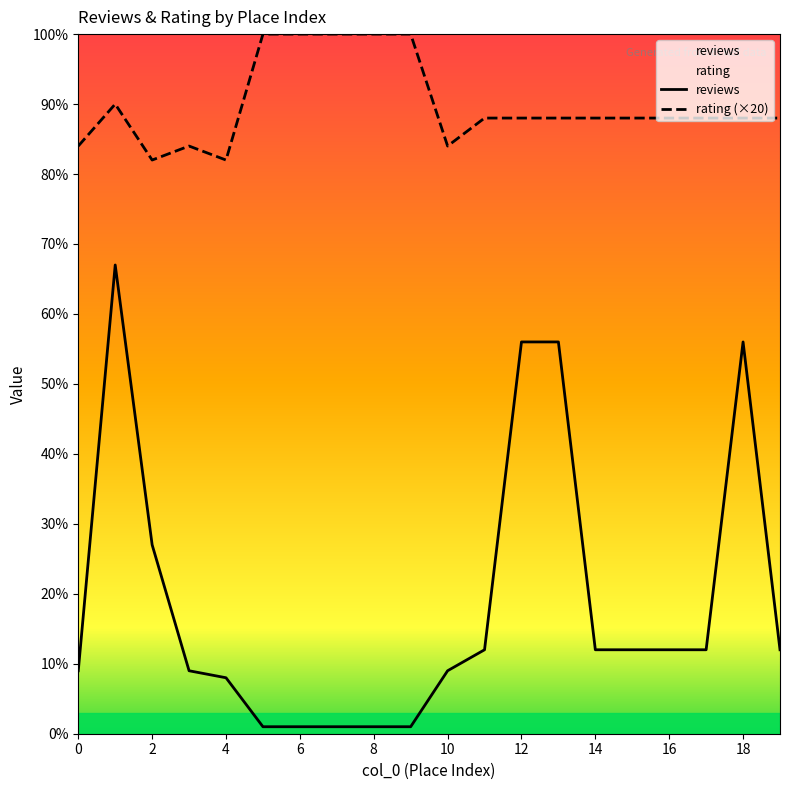

What is the minimum value for reviews?

1